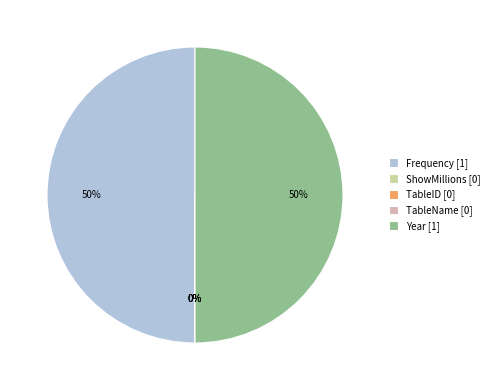

Between TableID and Year, which is larger?

Year